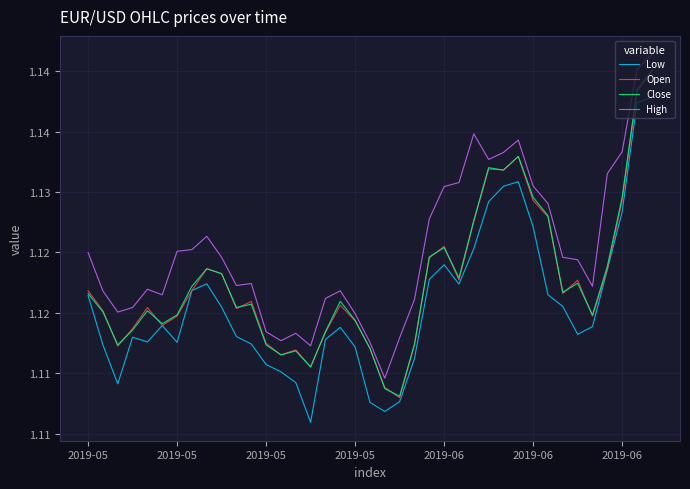

List the series in order of their peak value, highest first.

High, Close, Open, Low